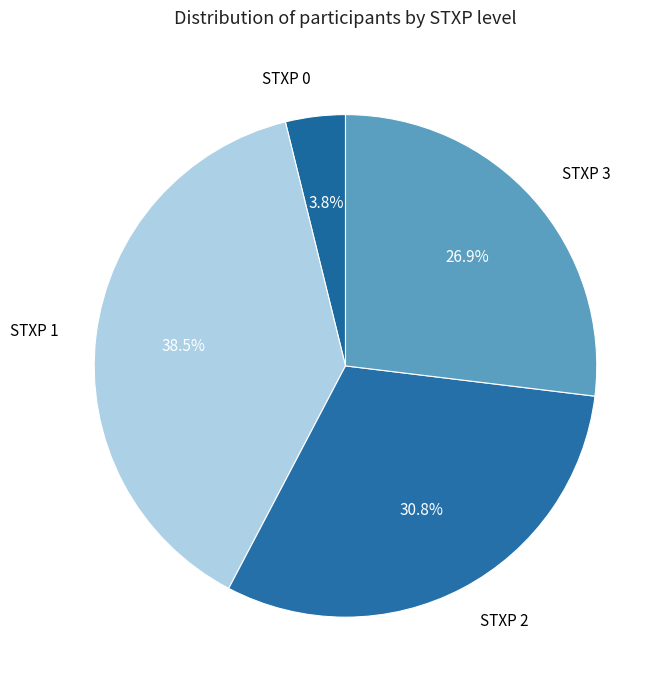

How many slices are in this pie chart?

4